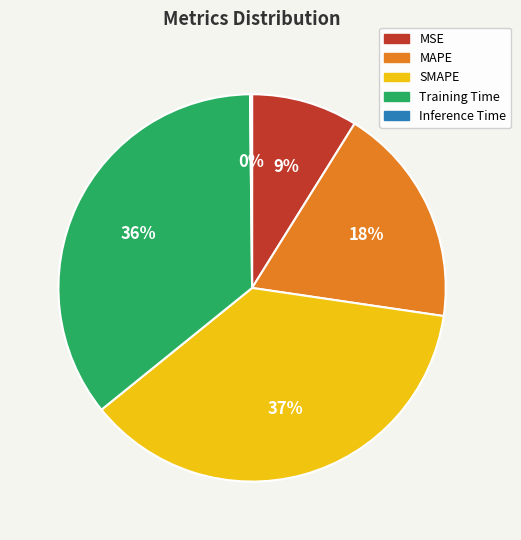

To the nearest percent, what percentage of the pie is SMAPE?

37%